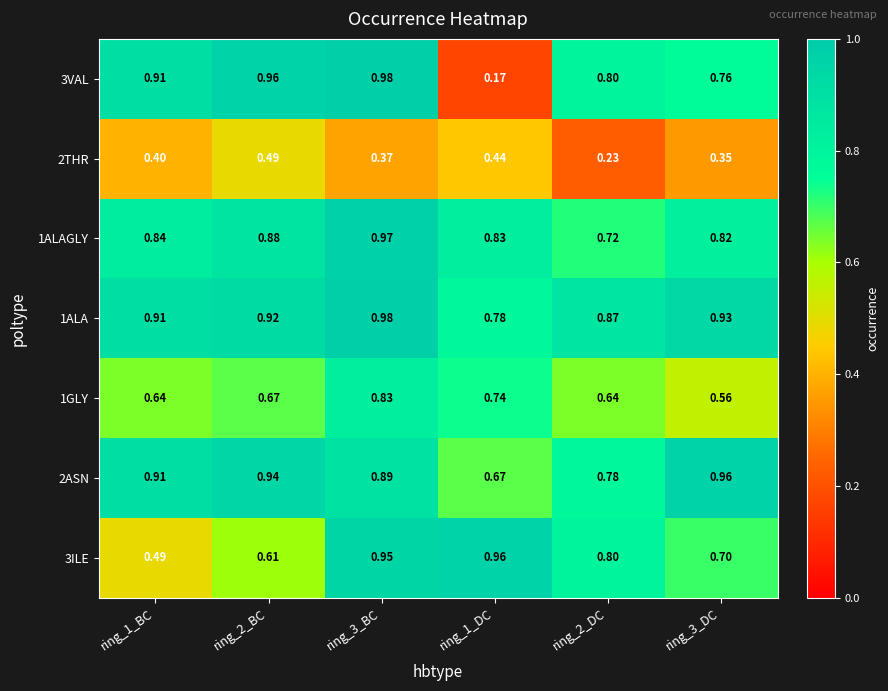

Between ring_2_BC and ring_3_BC, which series saw the biggest shift?

3ILE